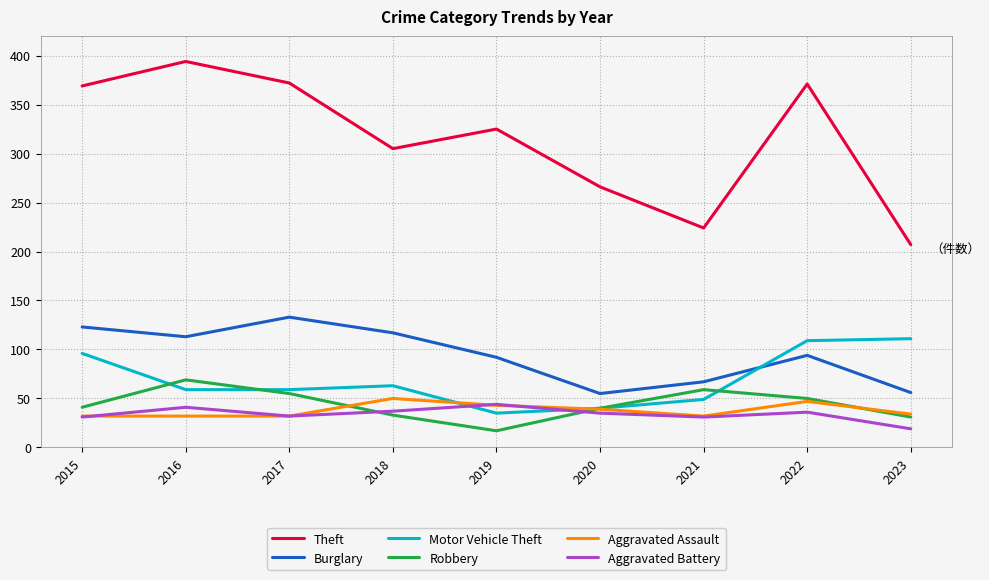

What is the difference between the maximum and minimum values in the Aggravated Assault series?

18